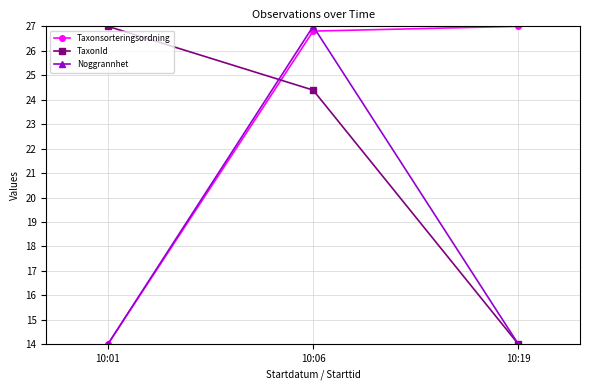

What is the spread (max minus min) of values at 10:19?

13.0